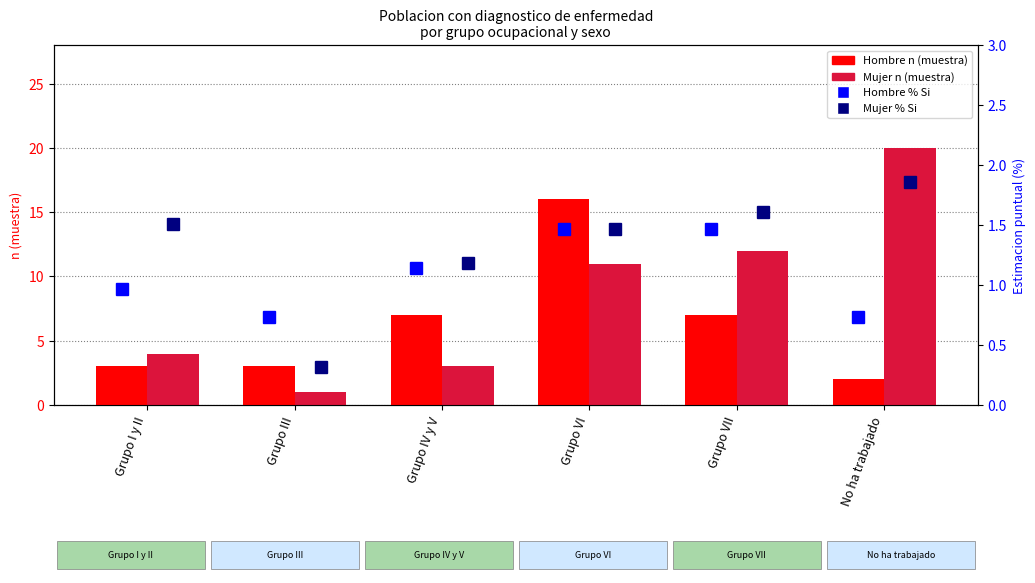

What is the maximum value shown in the chart?

20.0